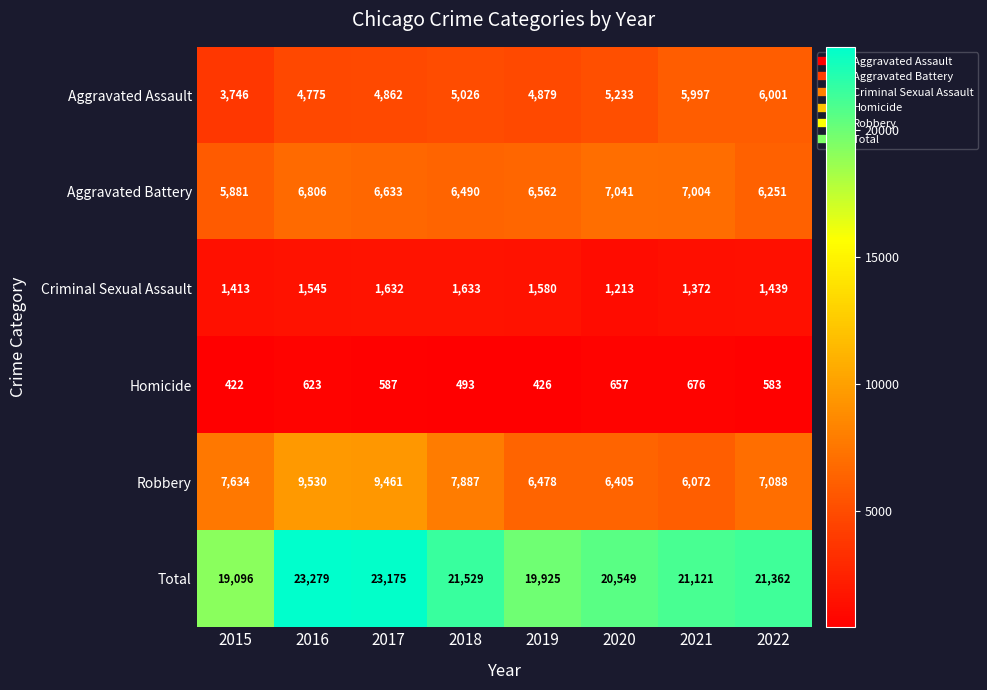

What is the total value across all series at 2019?

39850